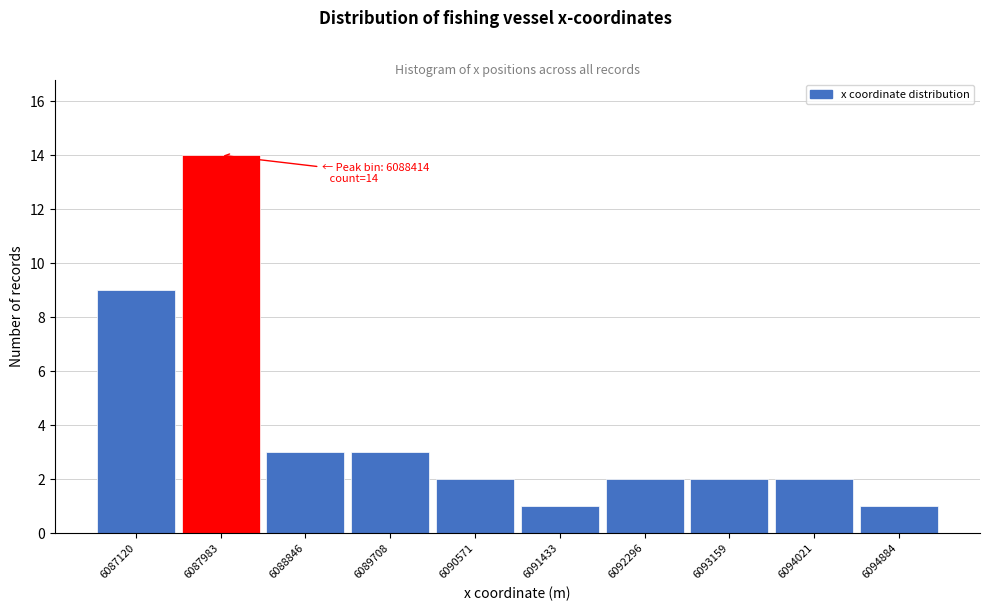

Reading left to right, what are all the values shown in this chart?

9	14	3	3	2	1	2	2	2	1